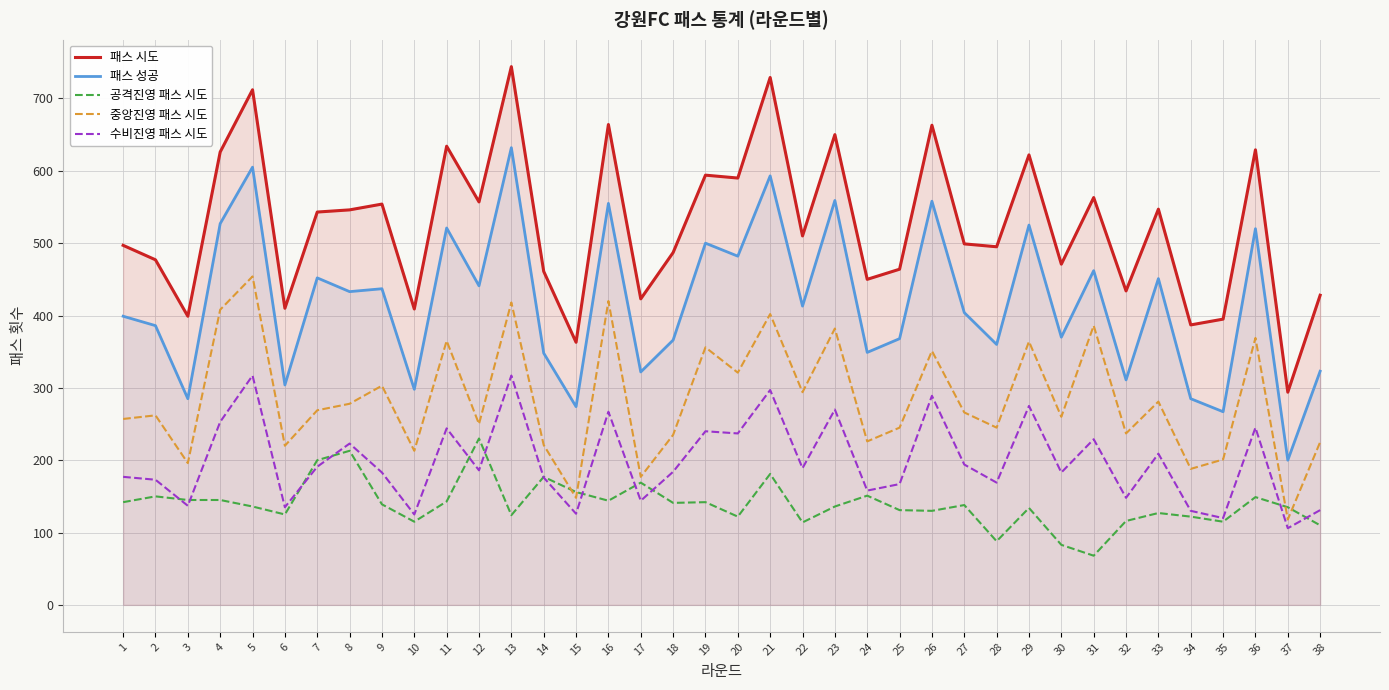

Is the value of 패스 시도 at 16 greater than the value of 공격진영 패스 시도 at 38?

Yes